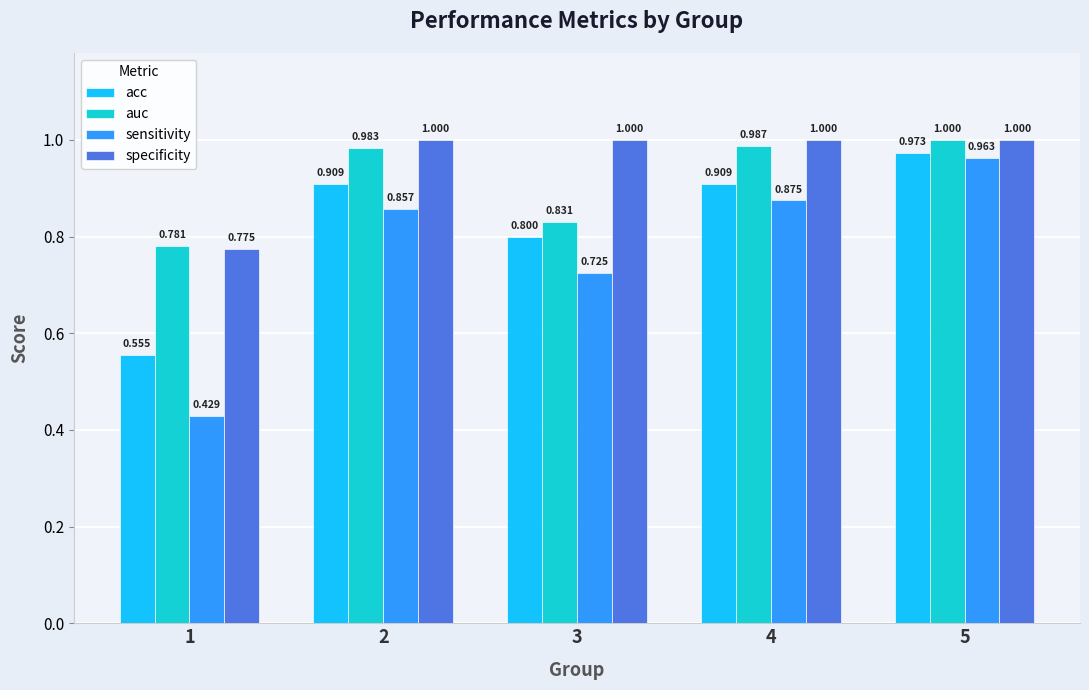

What is the value of the auc bar at the 3rd from the left?

0.8